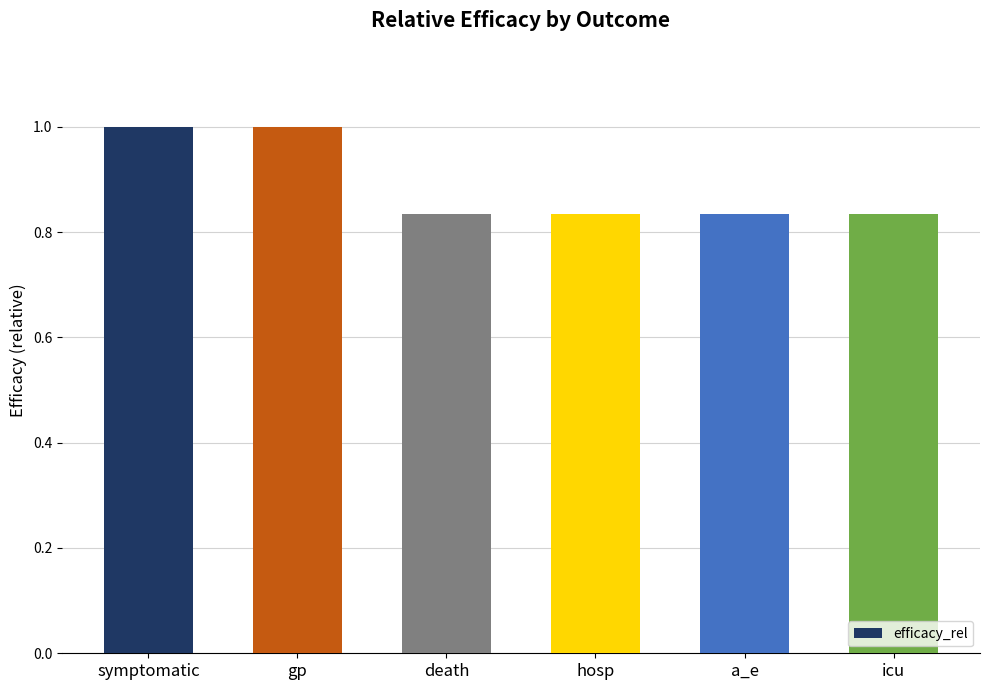

What is the change in value from symptomatic to death?

-0.2